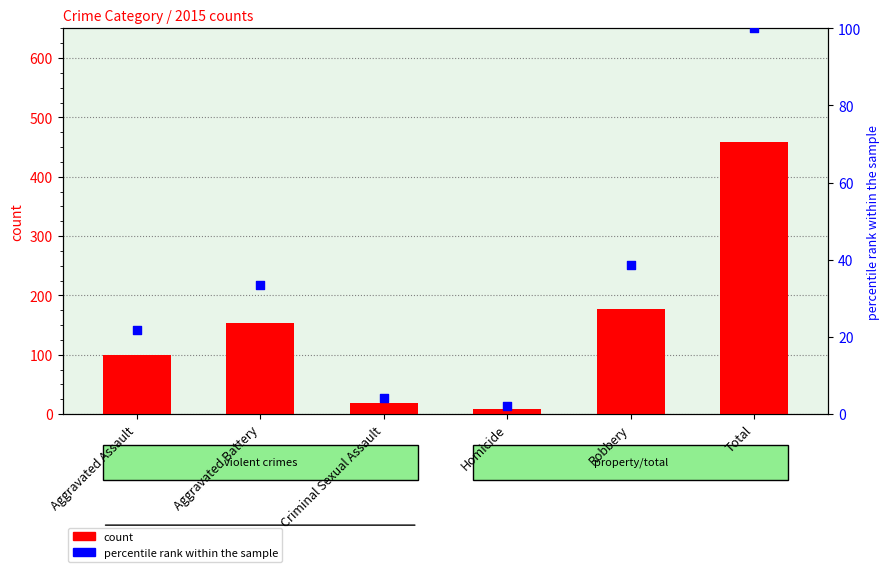

Which series has the largest total across all categories?

count